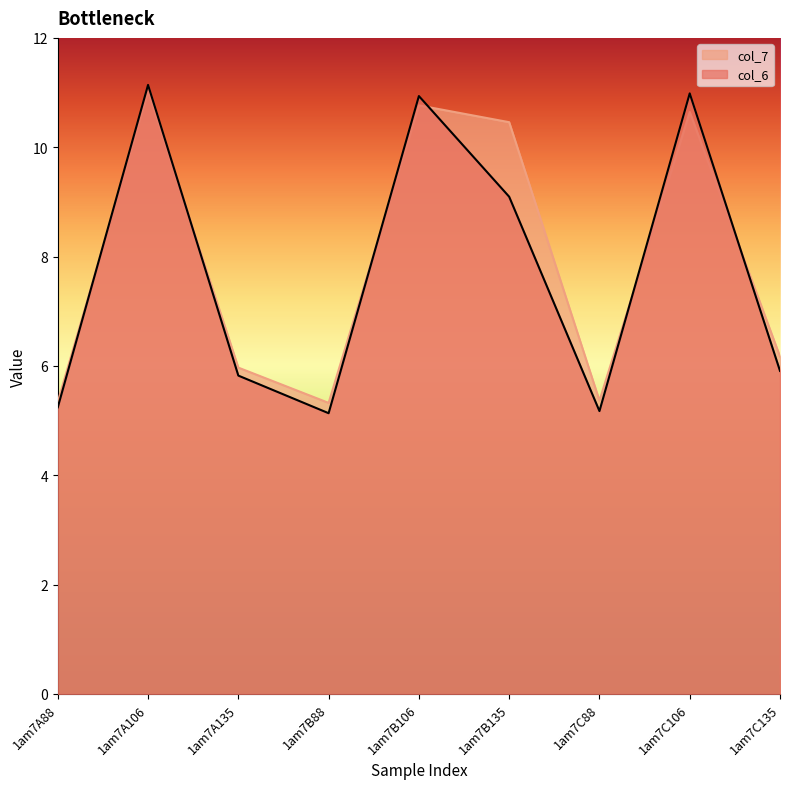

How many data points in col_7 are above 6?

5